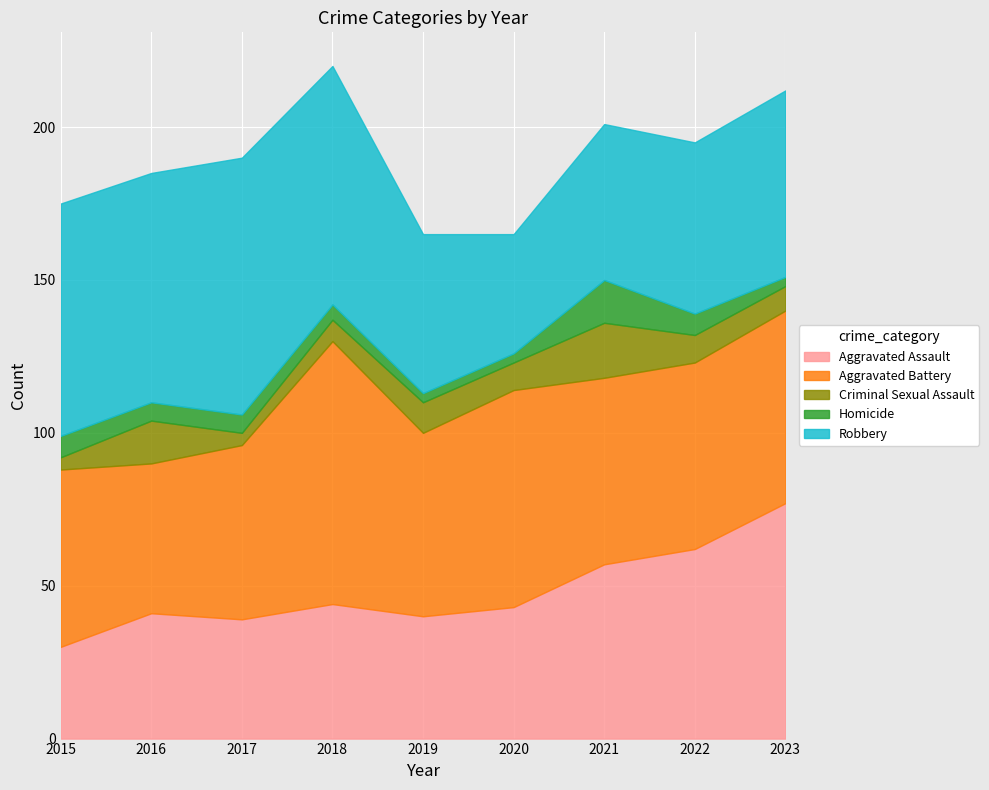

Which label corresponds to the largest value in the chart?

2018